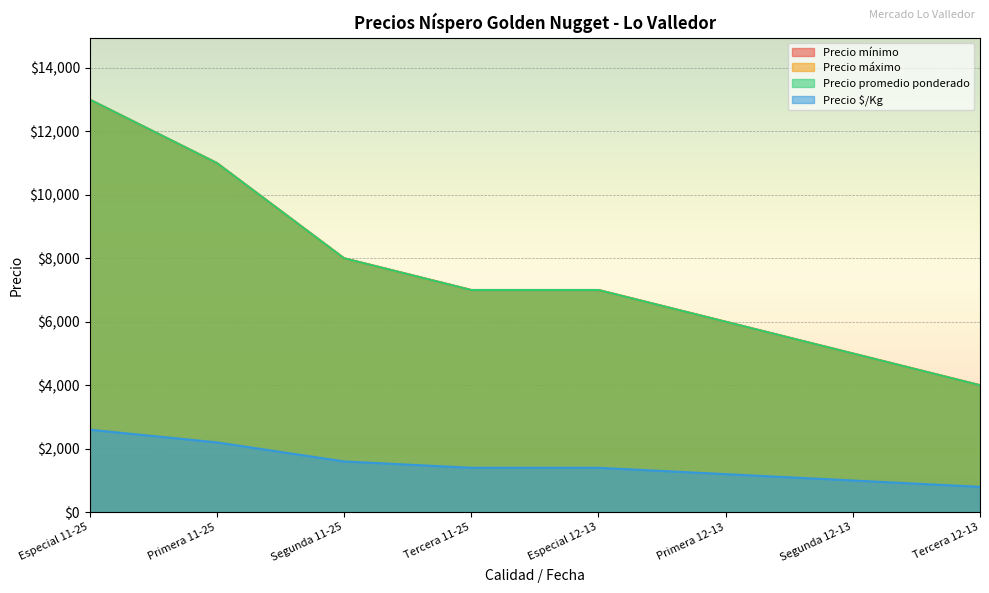

Which series has the largest total across all categories?

Precio mínimo